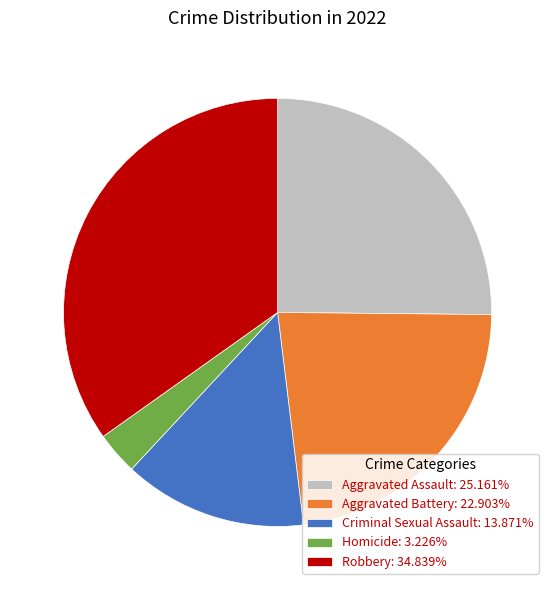

Is there any slice that represents more than half of the pie?

No